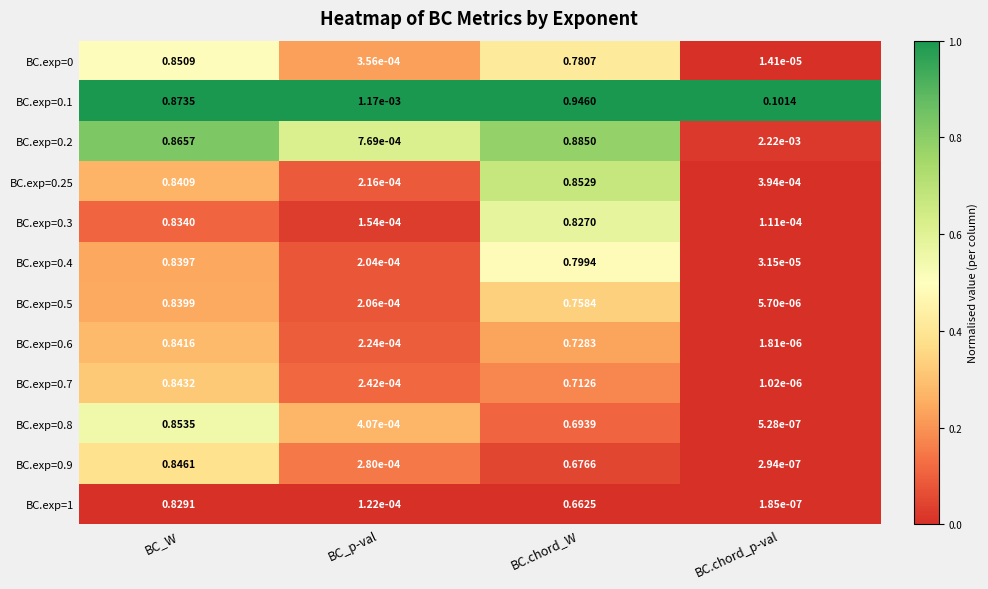

Between BC_p-val and BC.chord_p-val, which series saw the biggest shift?

BC.exp=0.1